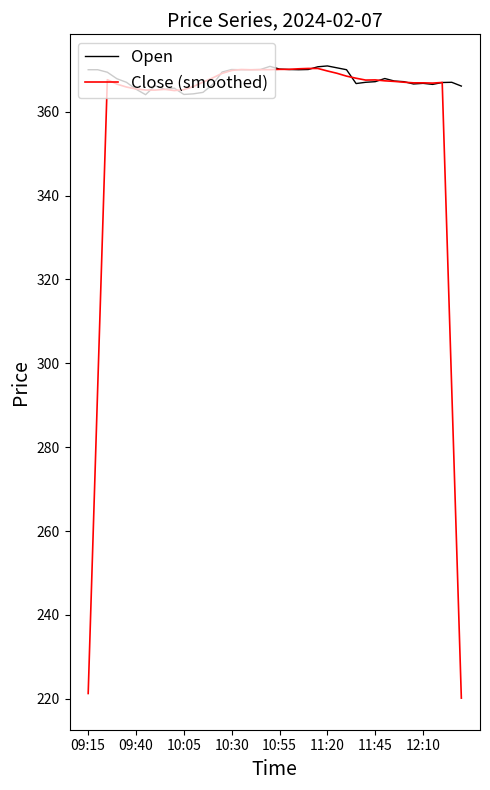

Which series has the widest spread of values?

Close (smoothed)